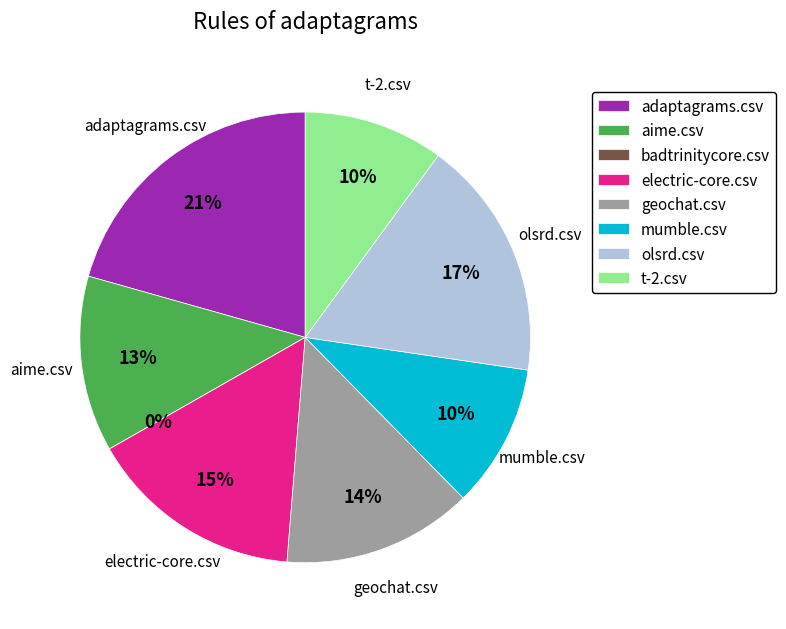

What is the largest slice in the pie chart?

adaptagrams.csv